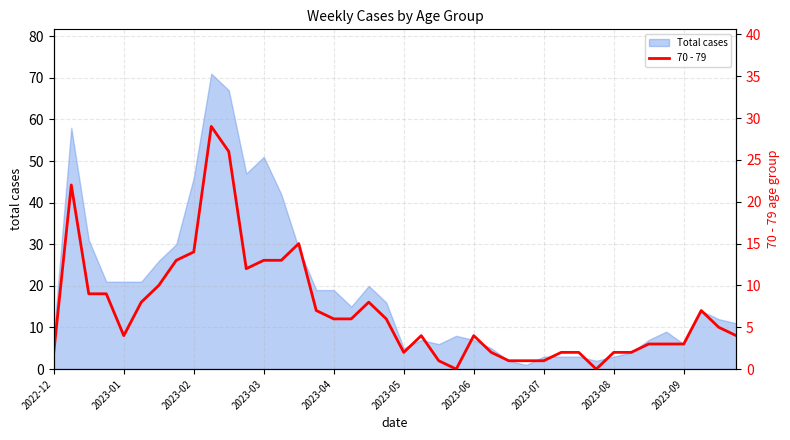

Reading right to left, transcribe all the data shown in this chart.

4	5	7	3	3	3	2	2	0	2	2	1	1	1	2	4	0	1	4	2	6	8	6	6	7	15	13	13	12	26	29	14	13	10	8	4	9	9	22	2